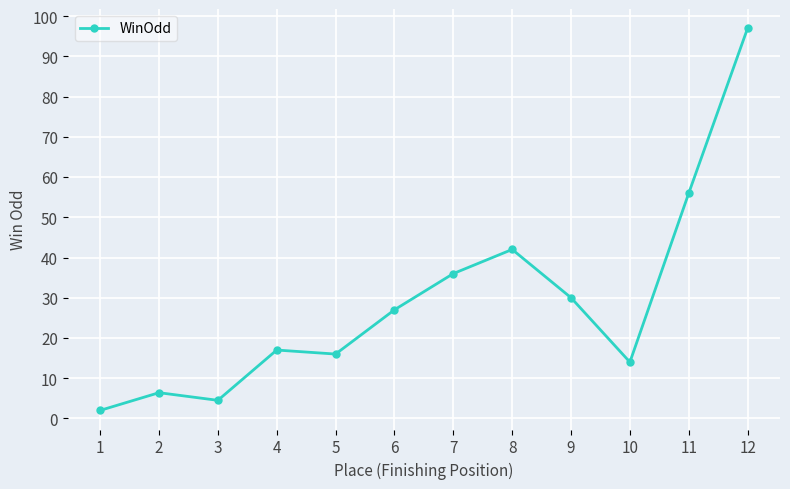

What is the difference between the second highest and minimum values?

54.0